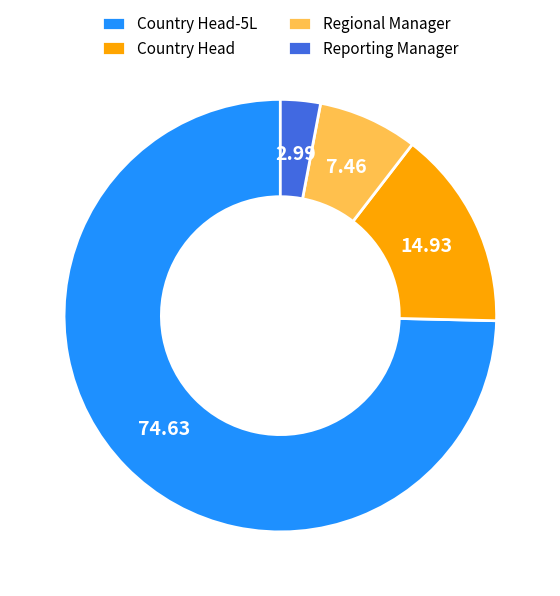

The Reporting Manager slice represents 3% of the pie. True or false?

True